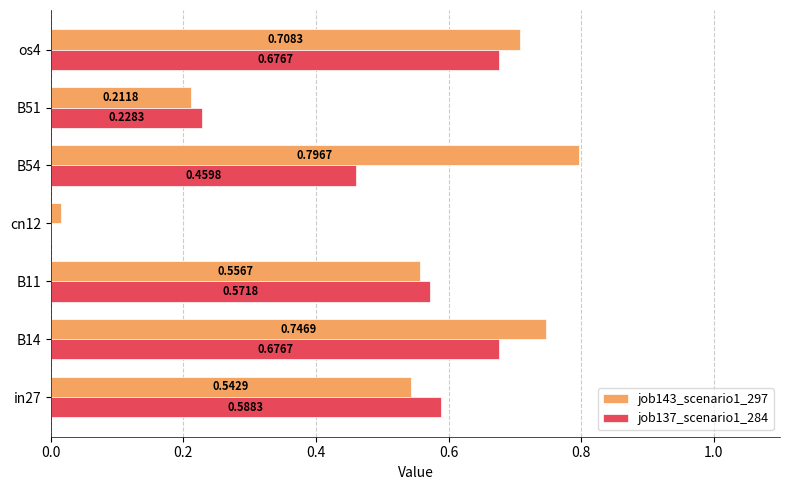

Is the value of job143_scenario1_297 at B54 greater than the value of job137_scenario1_284 at B51?

Yes